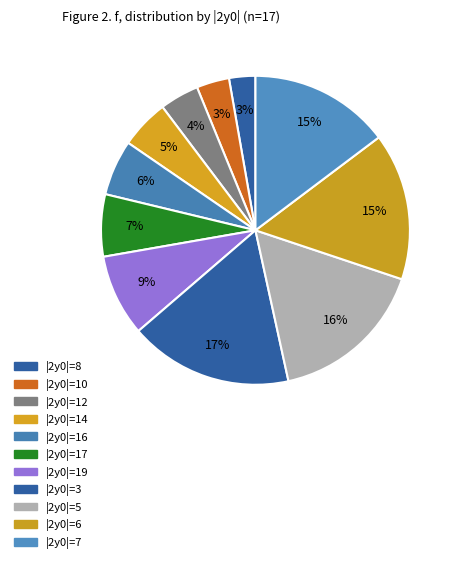

Rank the categories by value from highest to lowest.

3, 5, 6, 7, 19, 17, 16, 14, 12, 10, 8